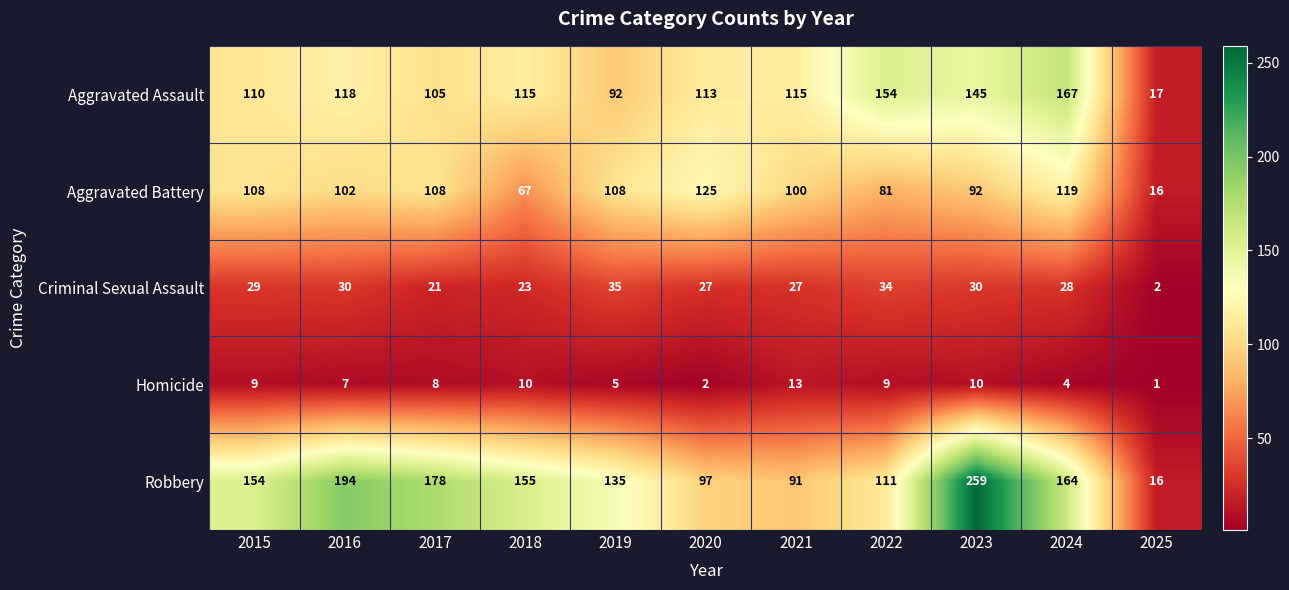

At 2024, list the series in order from largest to smallest.

Aggravated Assault, Robbery, Aggravated Battery, Criminal Sexual Assault, Homicide